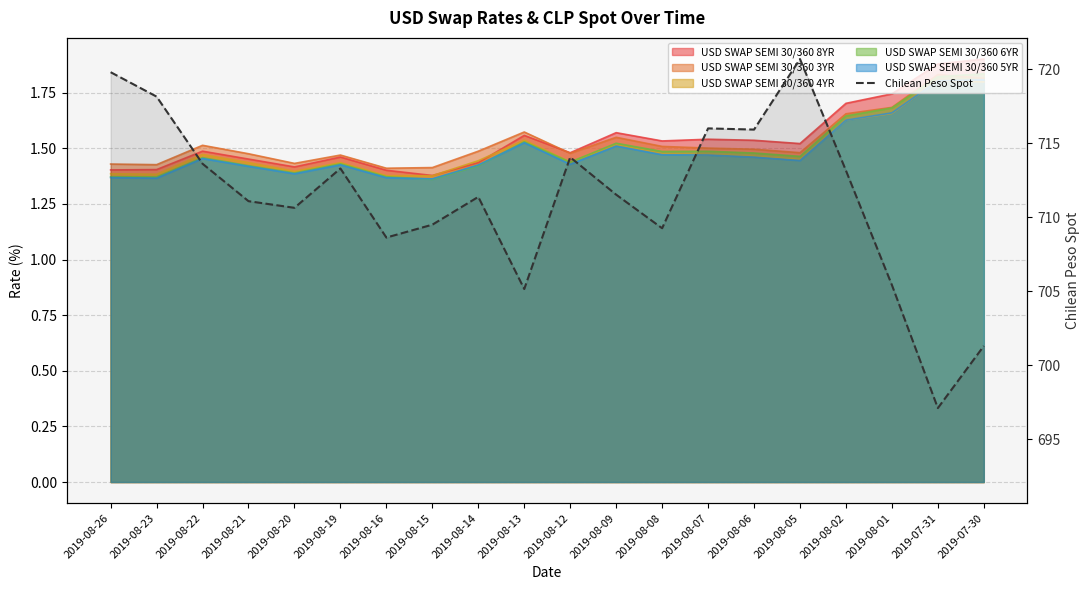

At which category does the data reach its first local valley?

2019-08-20